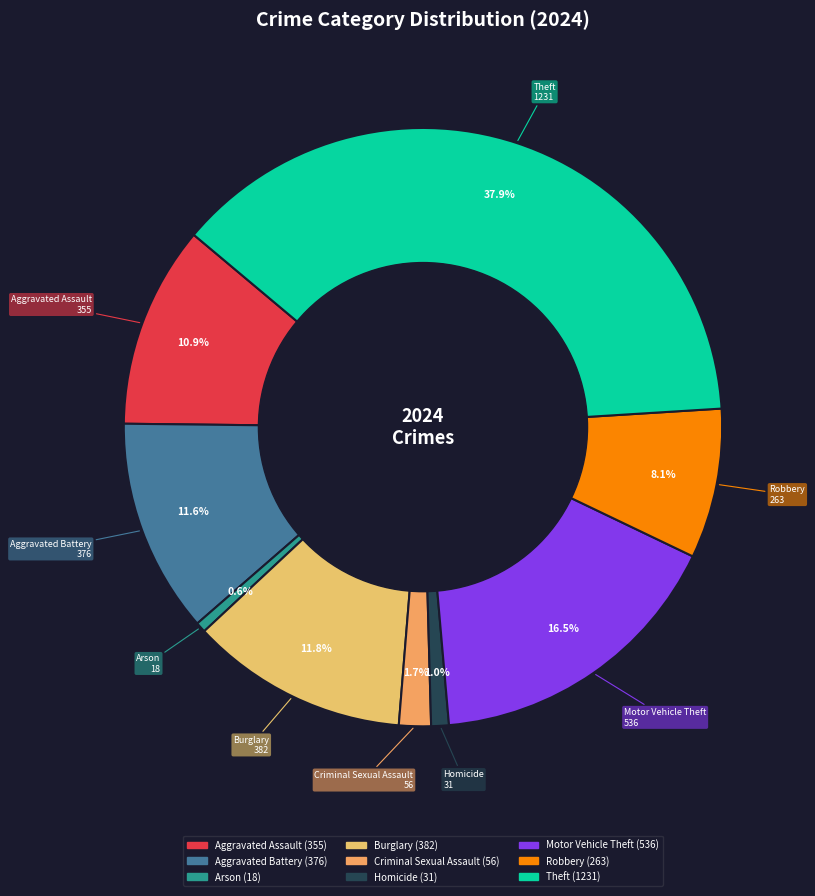

What is the change in value from Aggravated Assault to Arson?

-337